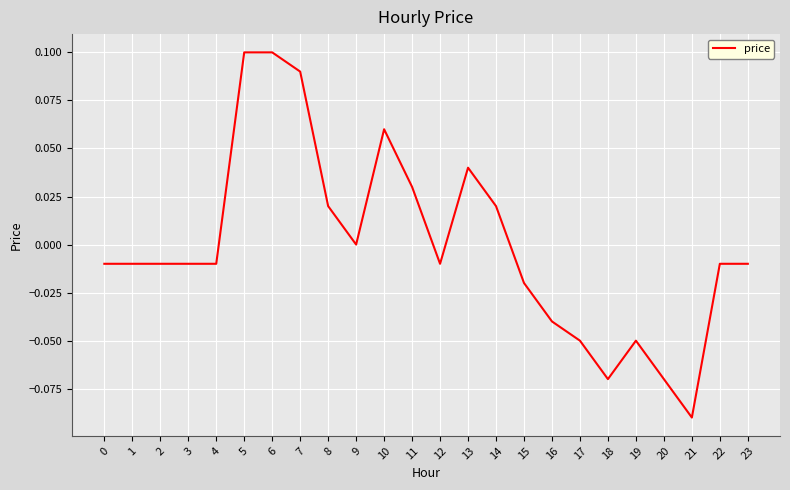

What is the difference between the maximum and second lowest values?

0.2